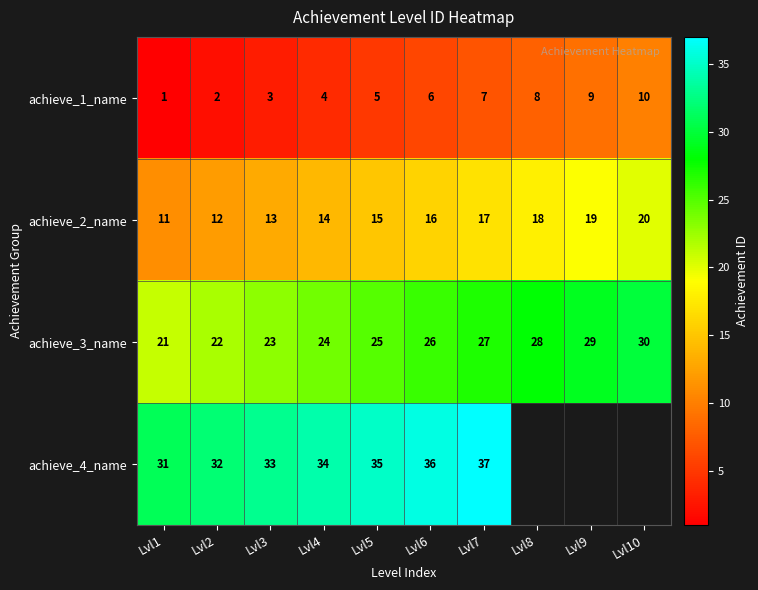

Which category has the highest value in the achieve_2_name series?

Lvl10